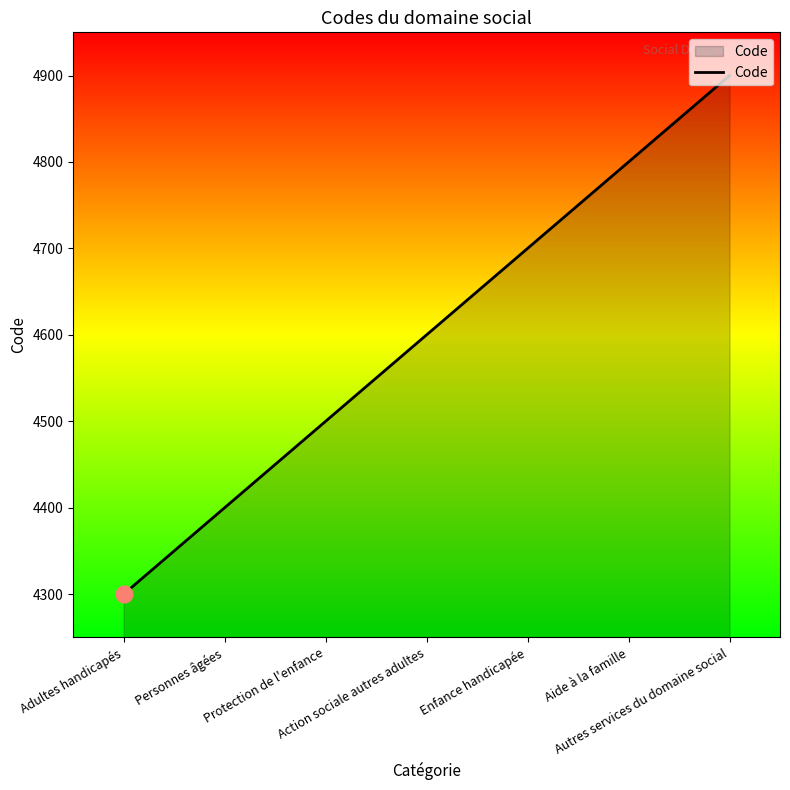

Count the number of categories in the chart.

7